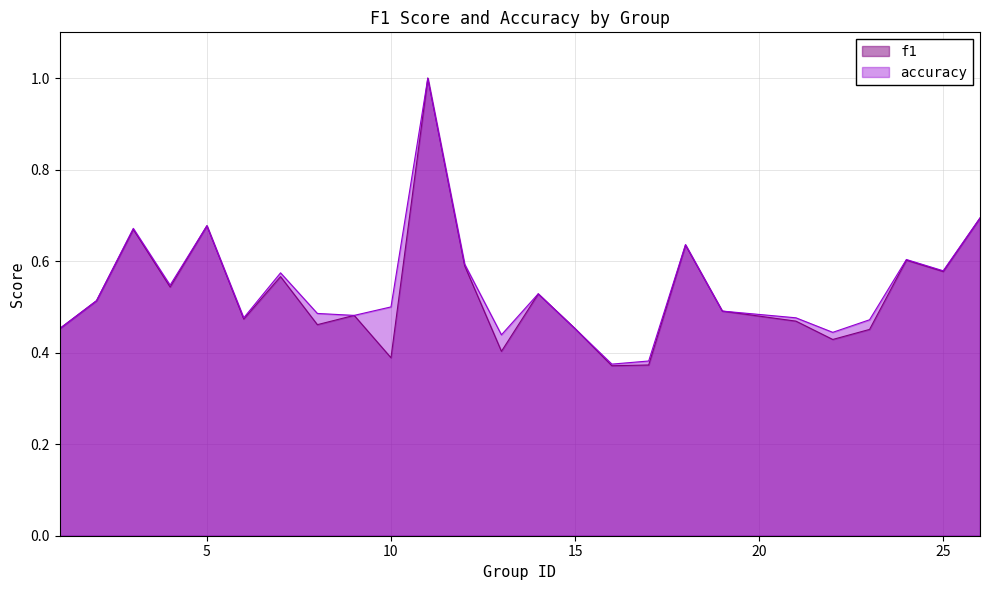

What is the lowest value of the accuracy series?

0.4